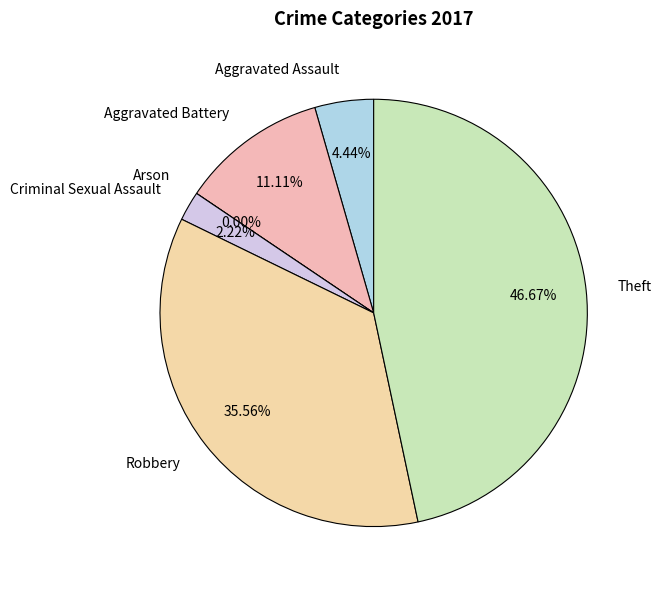

To the nearest percent, what is the difference between the Arson and Aggravated Battery slice percentages?

11%